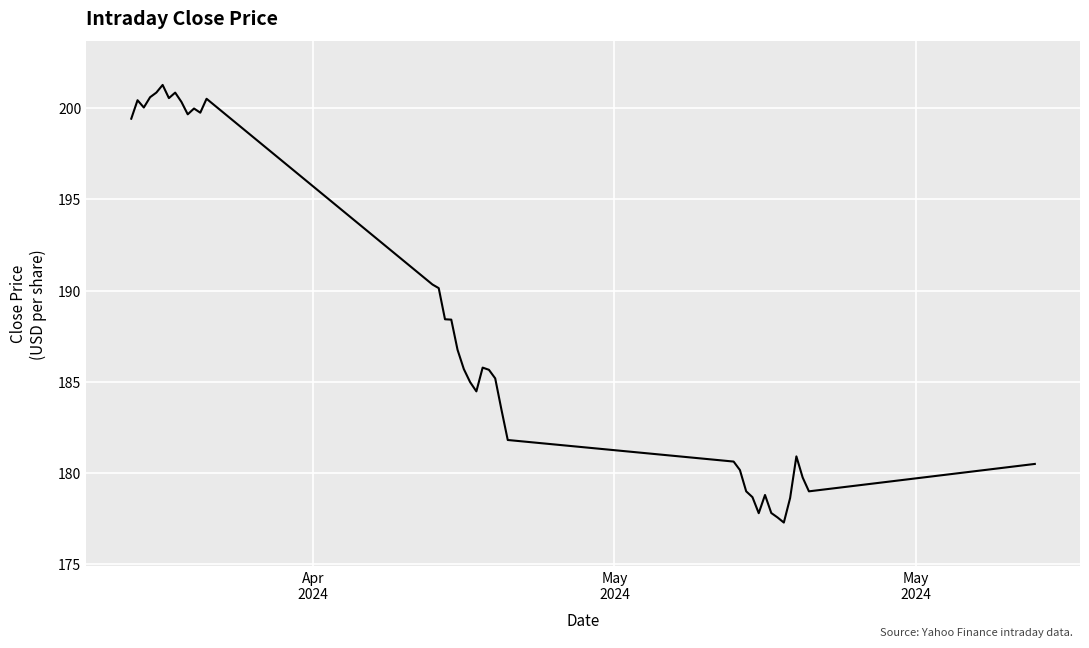

What is the maximum value shown in the chart?

201.3